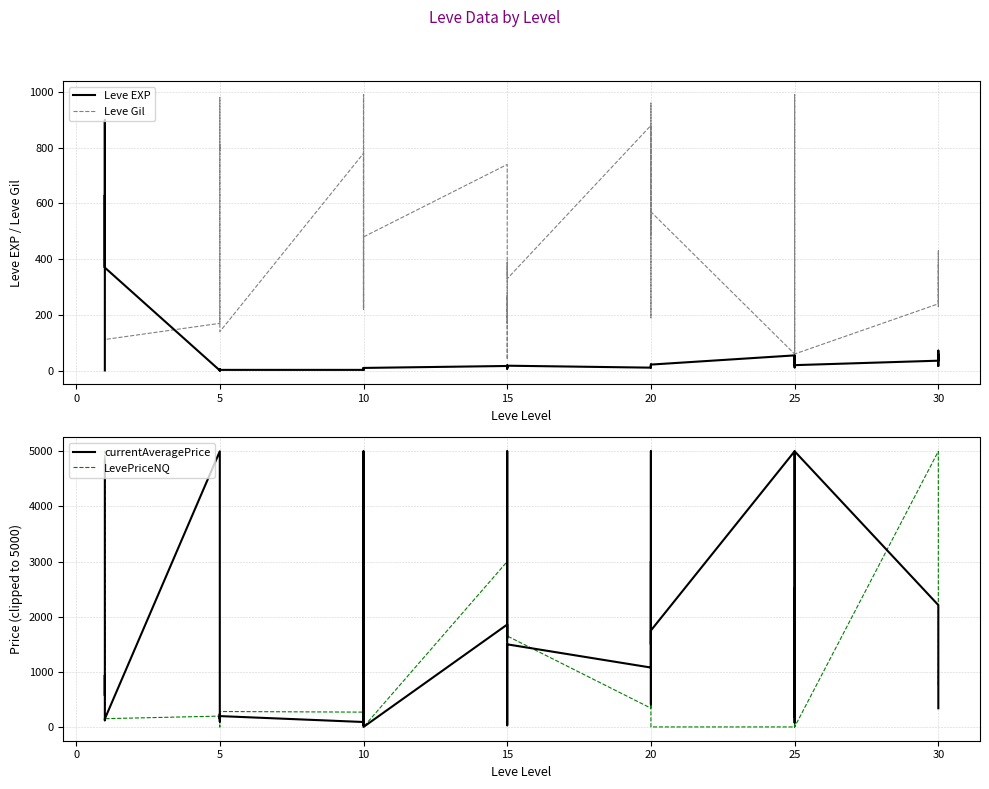

What is the total value across all series at 20?

779.0